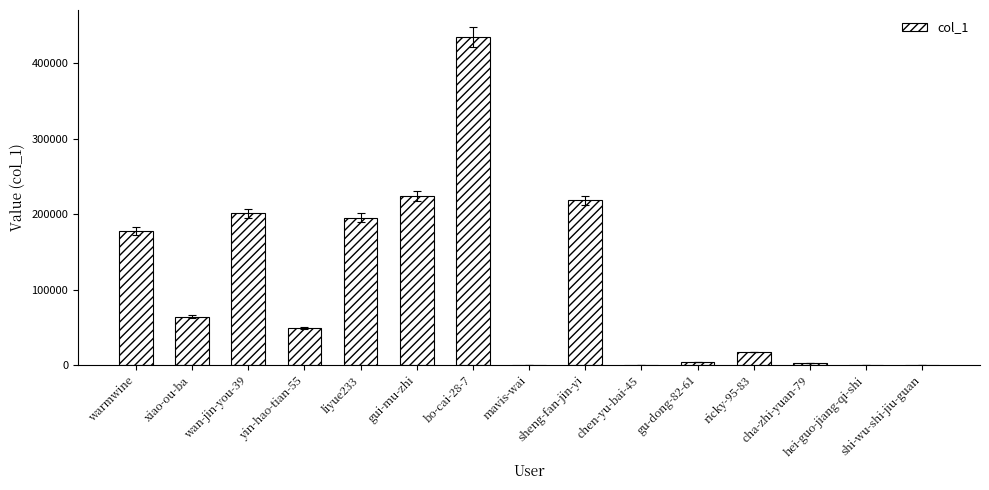

How many distinct data groups are displayed?

1